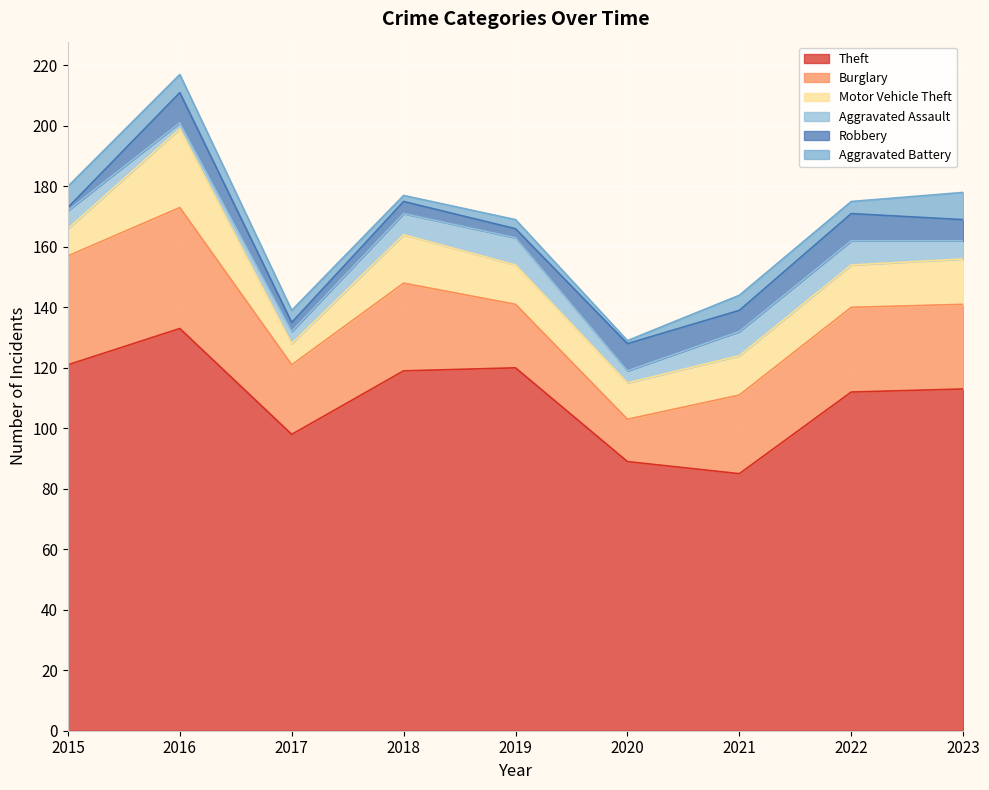

What is the value of the Motor Vehicle Theft point at the 6th from the left?

12